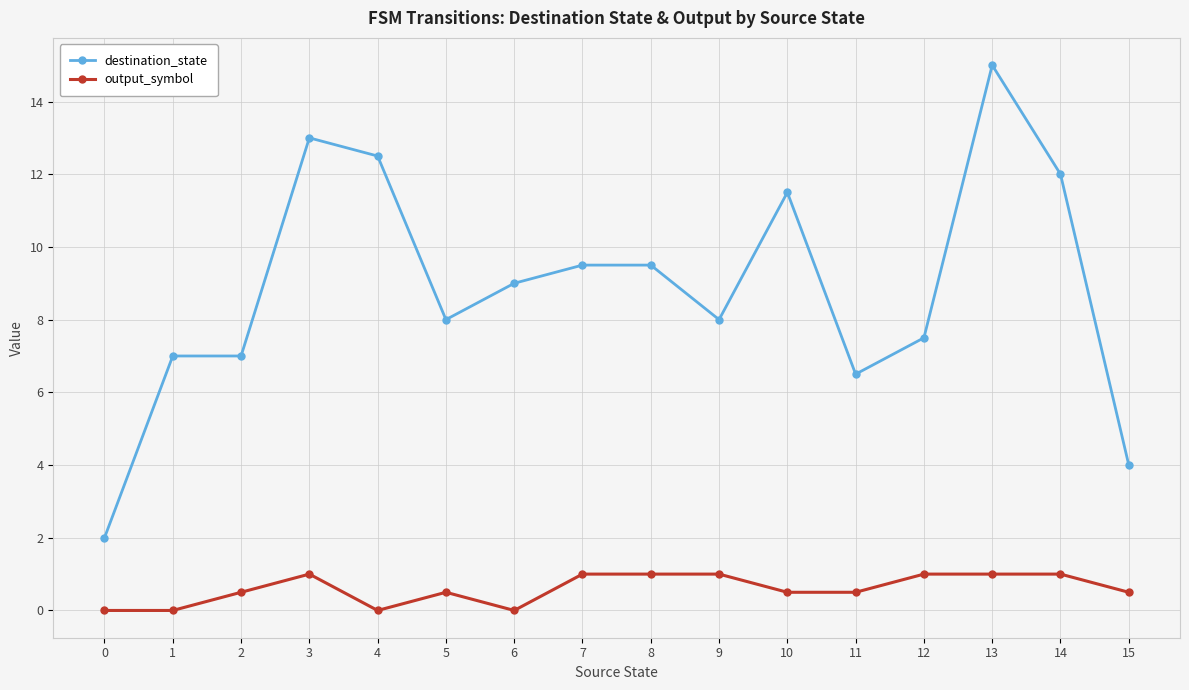

Reading left to right, transcribe all the data shown in this chart.

destination_state: 0=2.0	1=7.0	2=7.0	3=13.0	4=12.5	5=8.0	6=9.0	7=9.5	8=9.5	9=8.0	10=11.5	11=6.5	12=7.5	13=15.0	14=12.0	15=4.0
output_symbol: 0=0.0	1=0.0	2=0.5	3=1.0	4=0.0	5=0.5	6=0.0	7=1.0	8=1.0	9=1.0	10=0.5	11=0.5	12=1.0	13=1.0	14=1.0	15=0.5